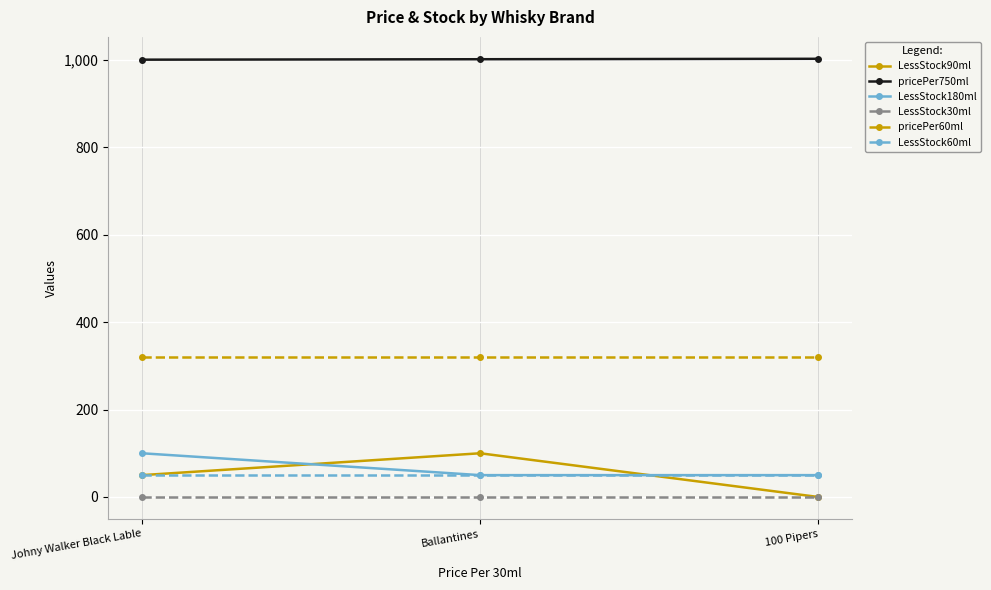

What is the label of the 3rd point from the right?

Johny Walker Black Lable